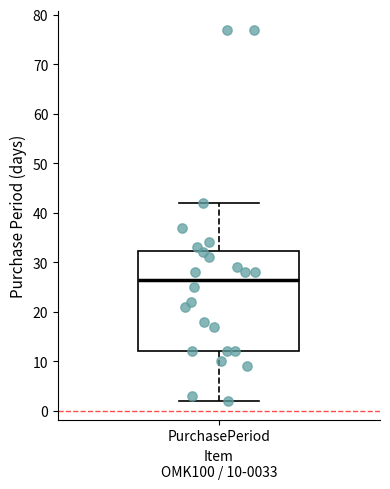

Where is the lower edge of the box for PurchasePeriod on the y-axis? The values are not printed on the chart, so give them approximately, as read against the axis.

12